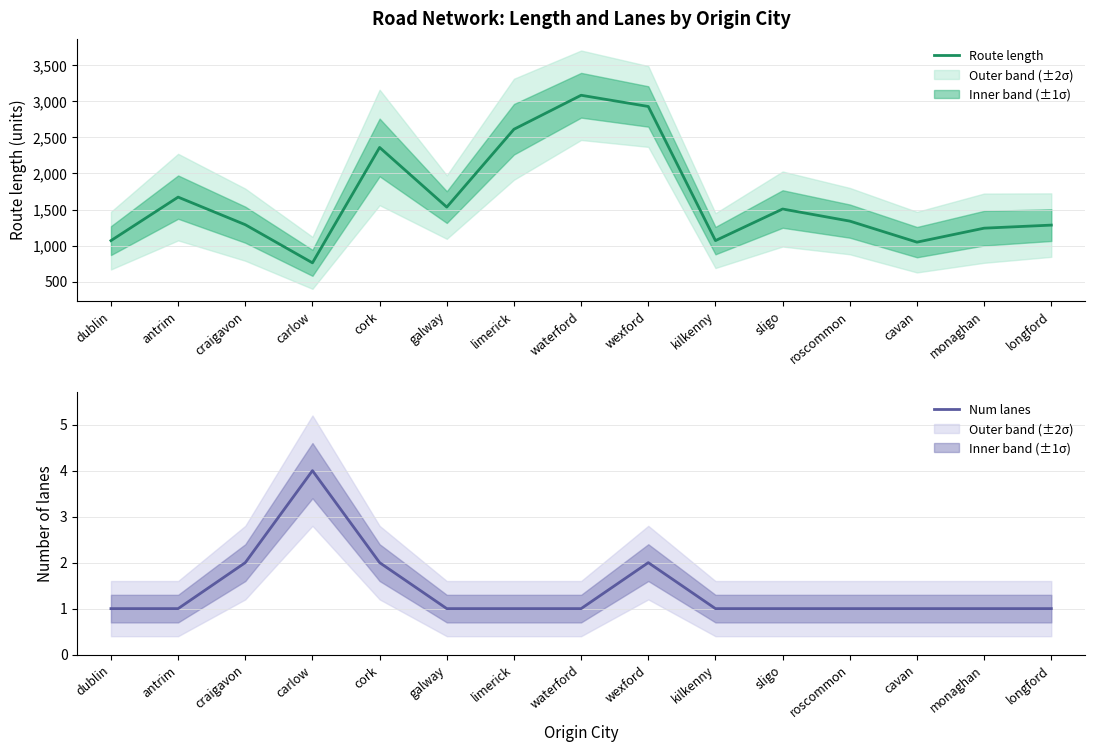

What is the label of the 12th point from the left?

roscommon